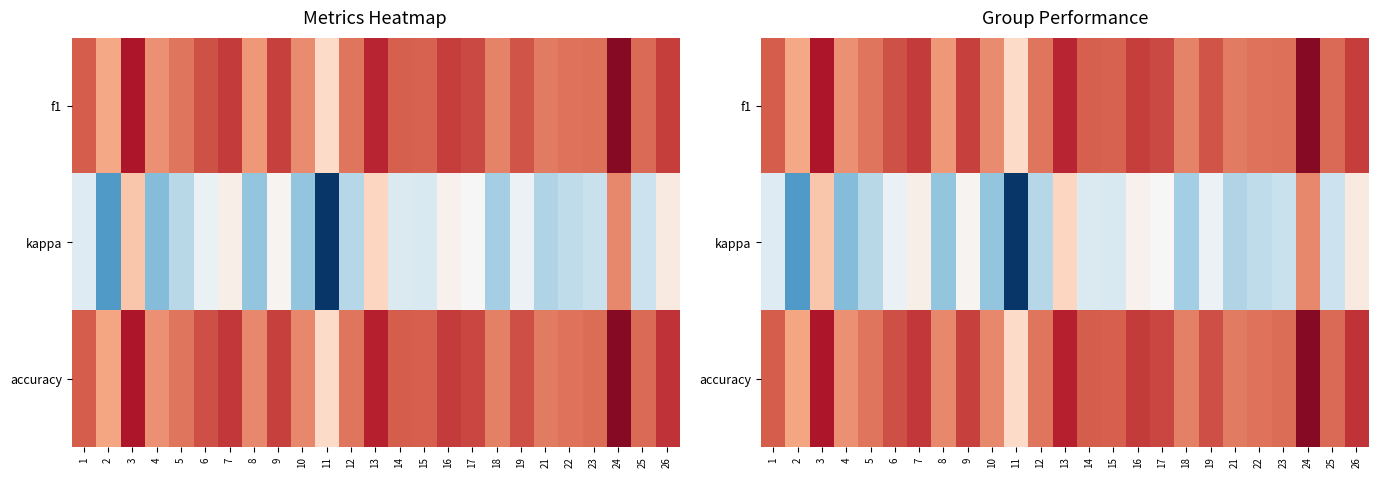

True or false: f1 has a value of 0.1 at 25.

False